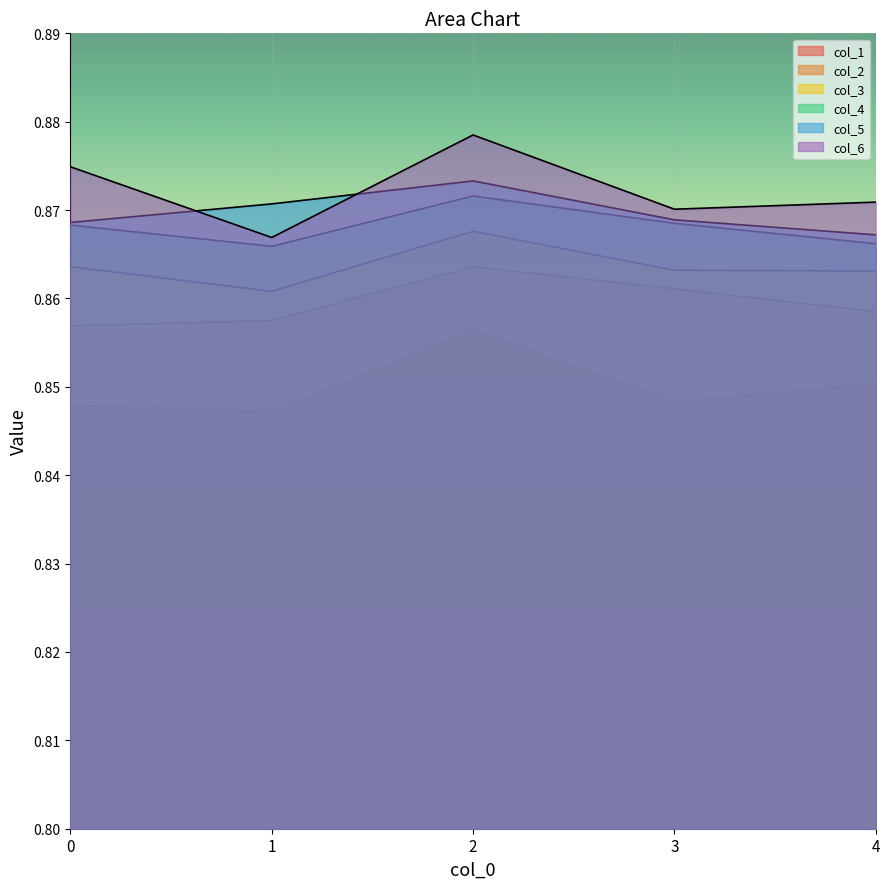

Between 0 and 1, which series saw the biggest shift?

col_6